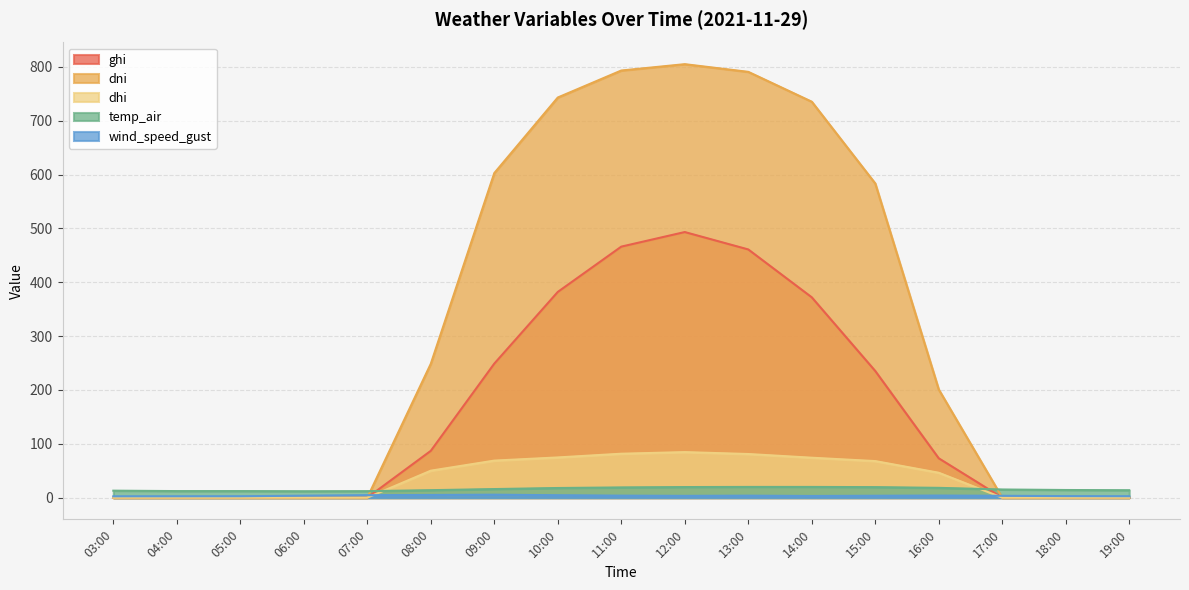

What is the minimum value for wind_speed_gust?

2.5